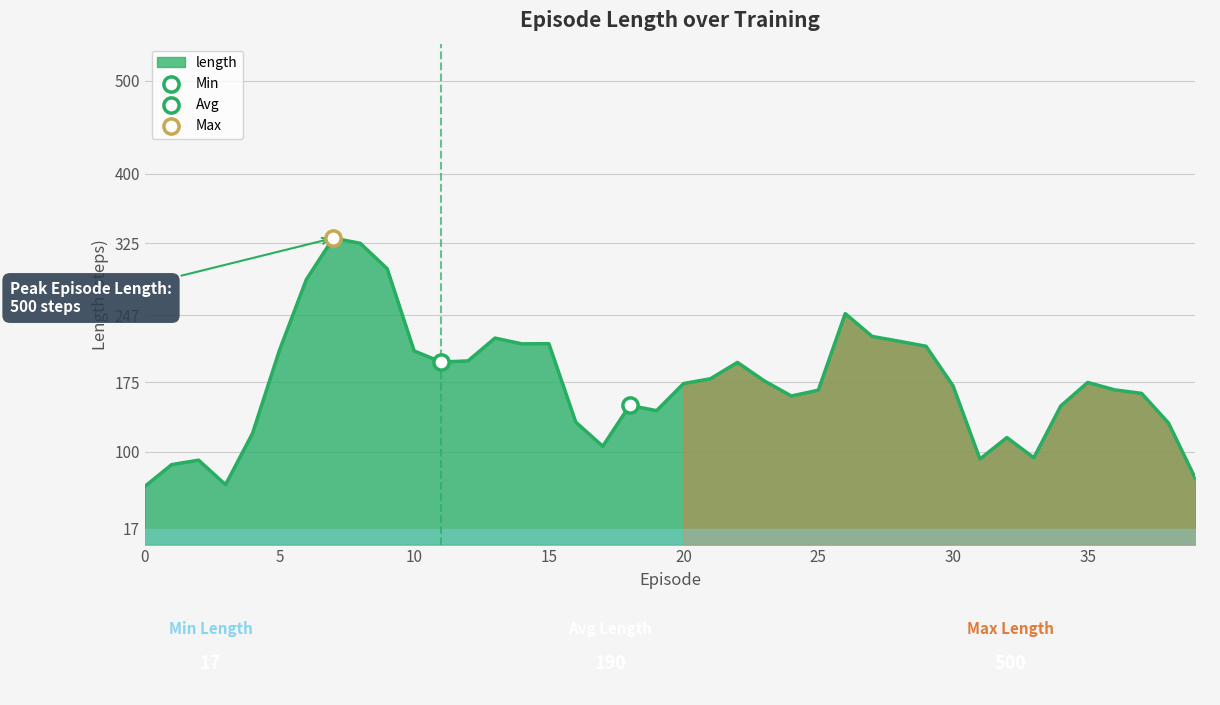

What is the smallest value displayed?

62.6